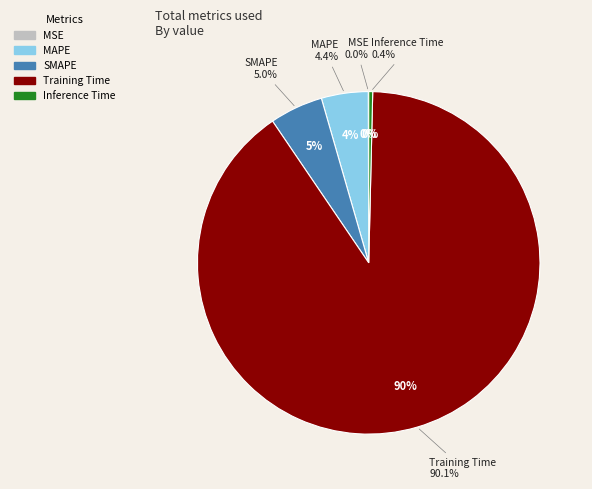

Between Training Time and SMAPE, which is larger?

Training Time